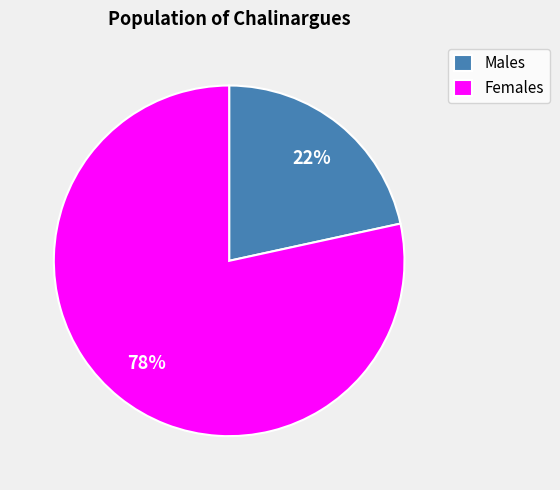

Between Males and Females, which is larger?

Females